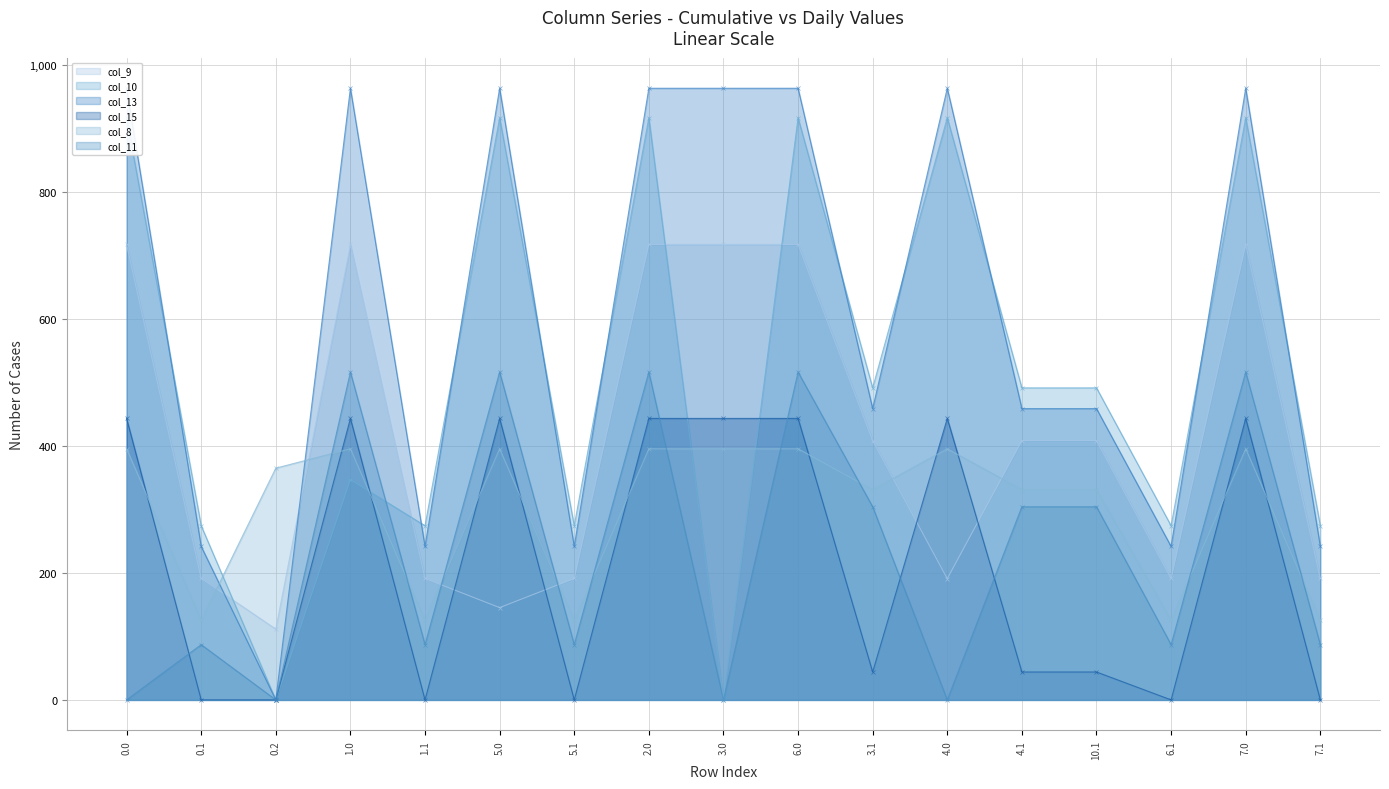

What is the difference between the maximum and minimum values in the col_15 series?

443.0